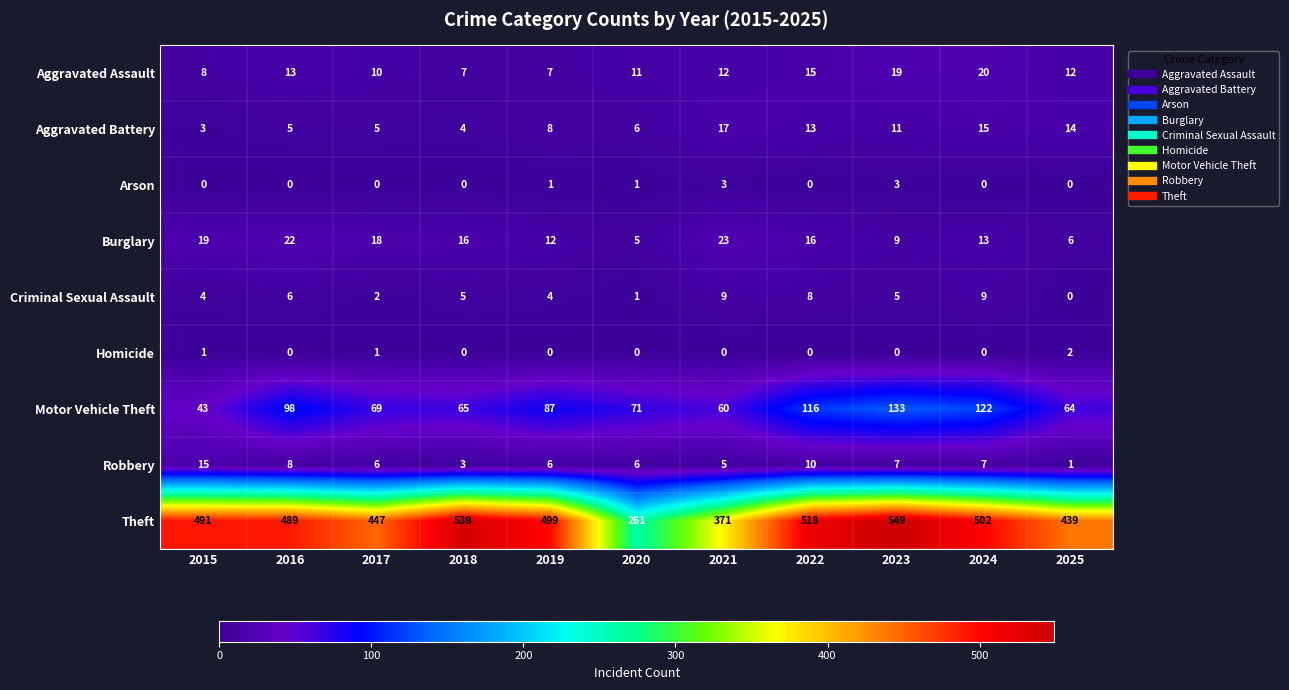

What is the spread (max minus min) of values at 2017?

447